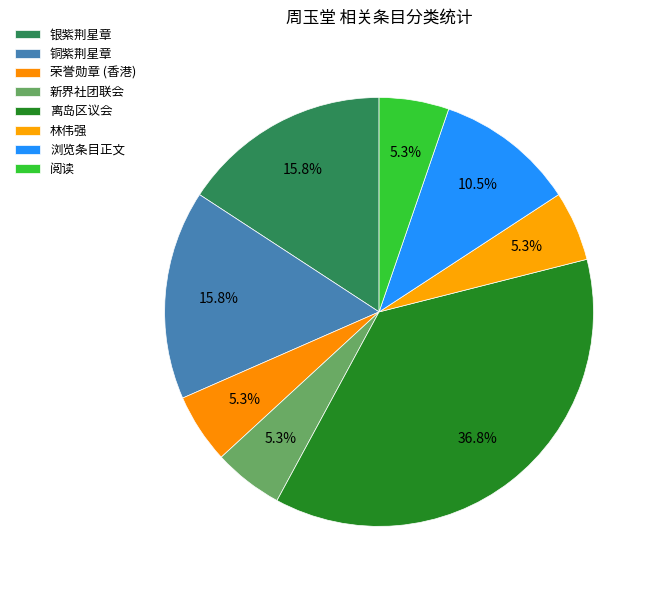

Is 荣誉勋章 (香港) the majority of the pie?

No